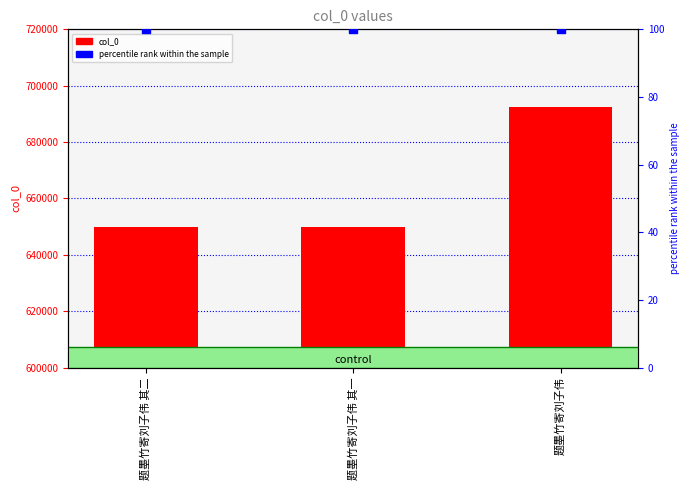

At how many categories does at least one series exceed 526186?

3